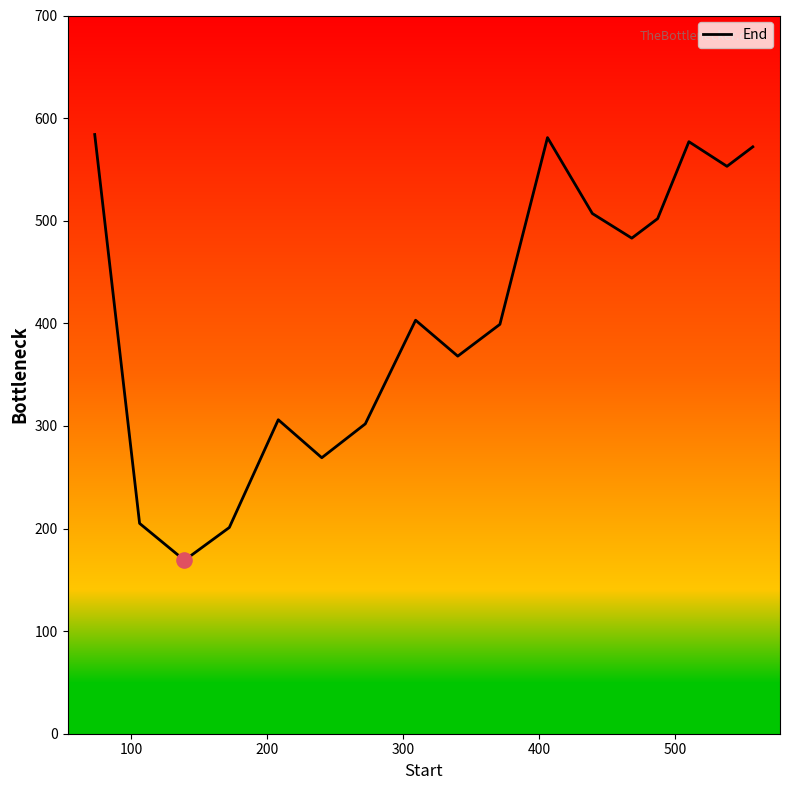

What is the smallest value displayed?

169